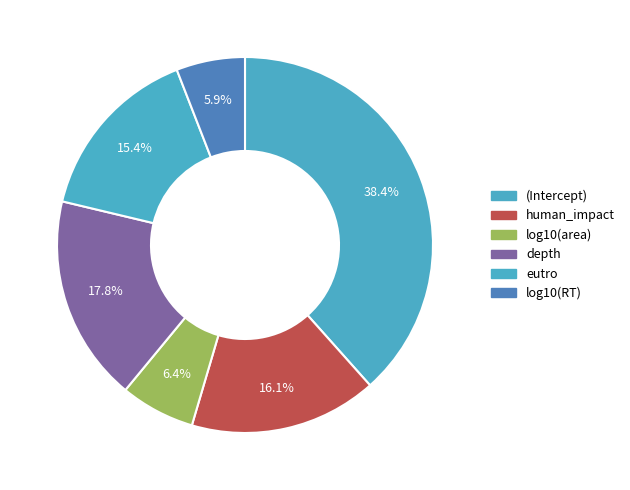

To the nearest percent, what percentage of the pie is log10(RT)?

6%